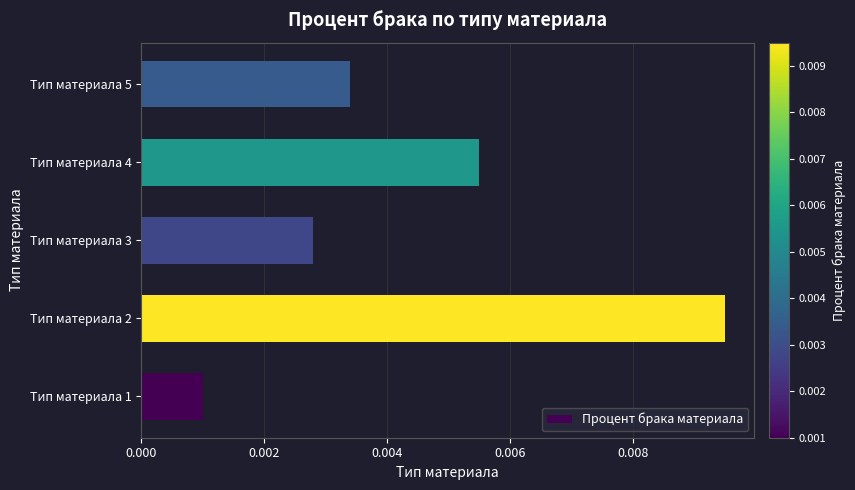

List the labels in order of value, largest first.

Тип материала 2, Тип материала 4, Тип материала 5, Тип материала 3, Тип материала 1